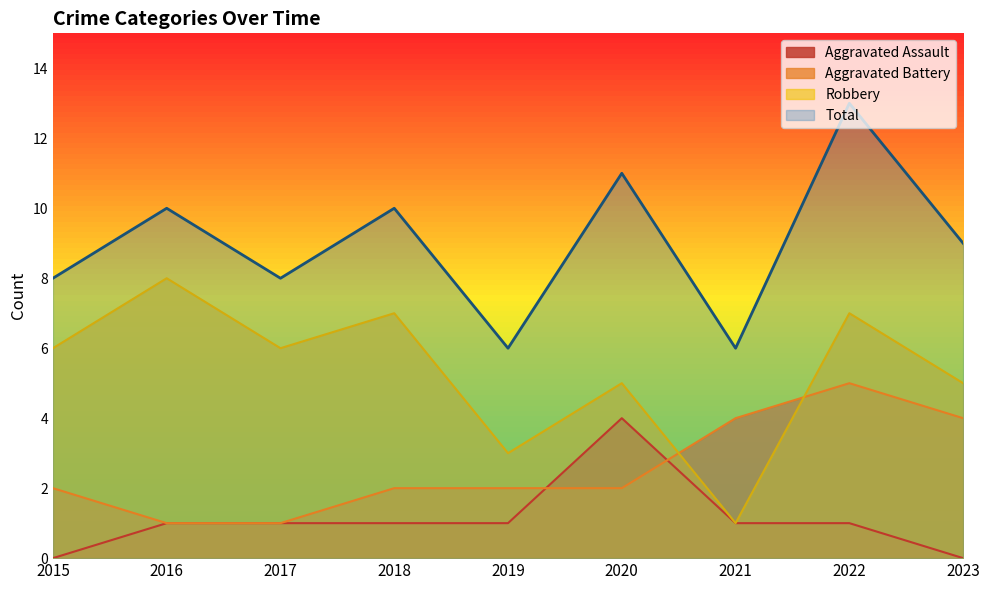

Which series has the largest range (max minus min)?

Robbery